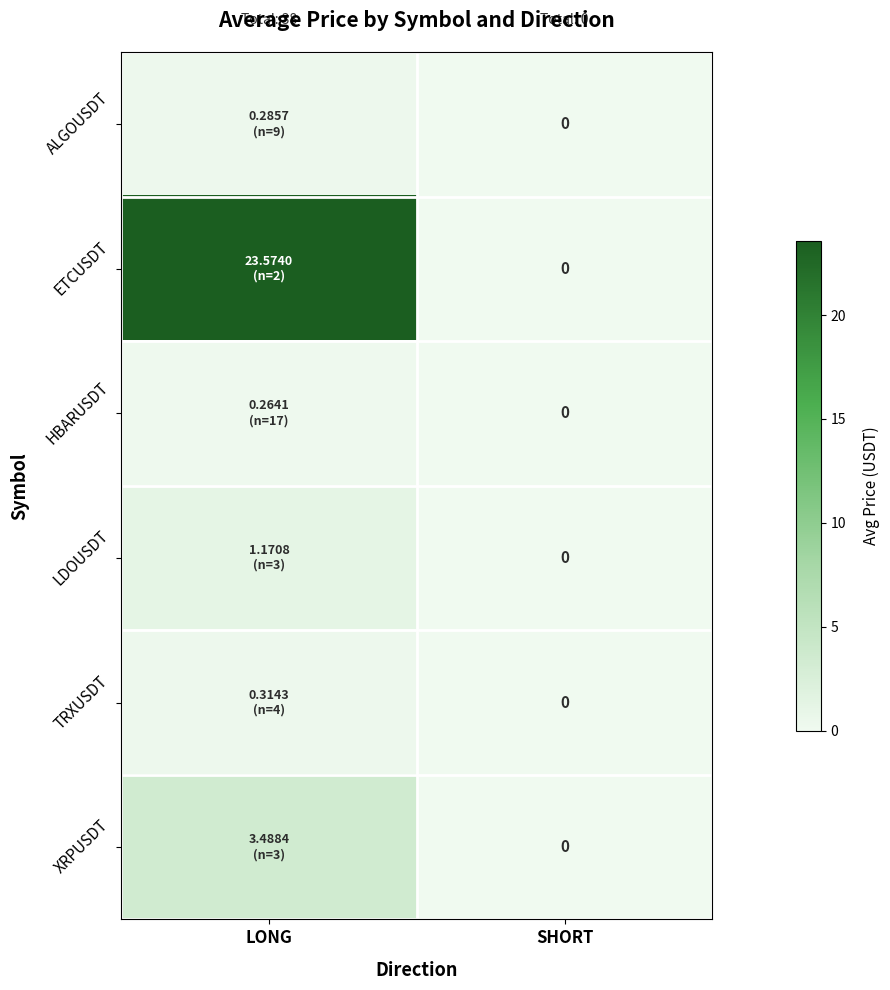

Rank the series at SHORT from lowest to highest value.

ALGOUSDT, ETCUSDT, HBARUSDT, LDOUSDT, TRXUSDT, XRPUSDT